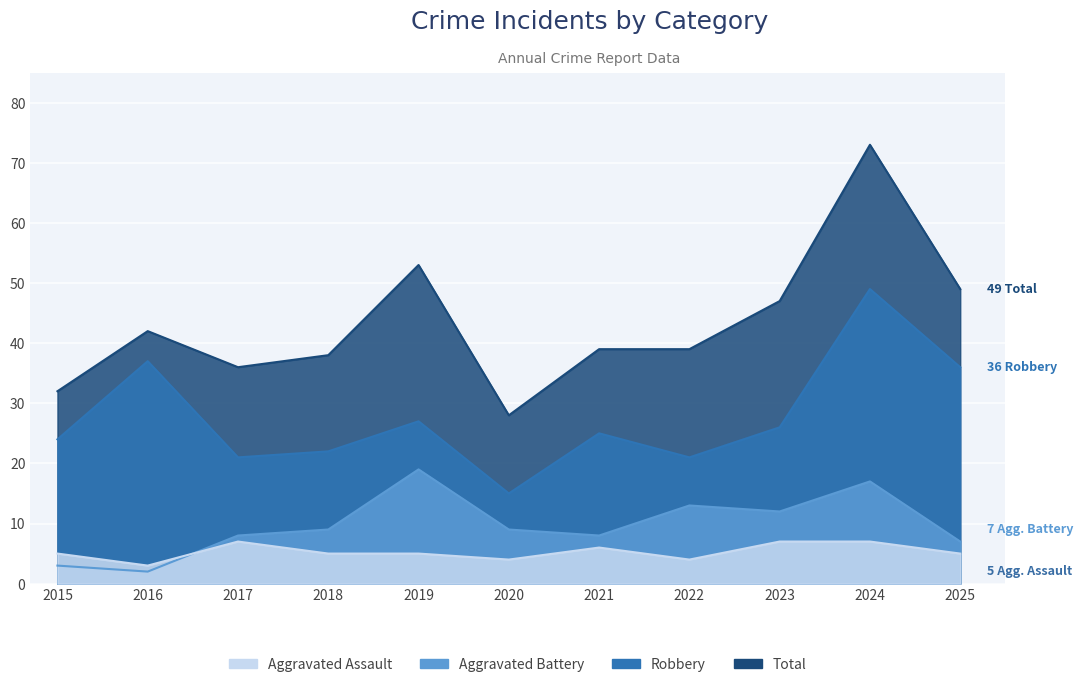

At which label does Total first exceed 39?

2016